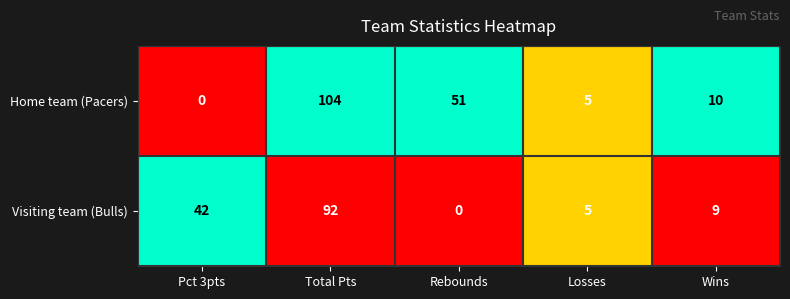

Reading left to right, extract all data points from this chart.

Home team (Pacers): 0	104	51	5	10
Visiting team (Bulls): 42	92	0	5	9